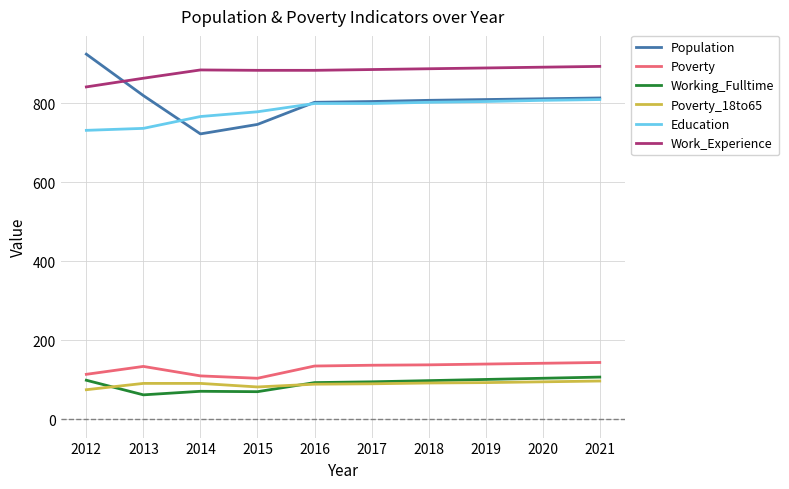

What value does the Education series have at 2013?

737